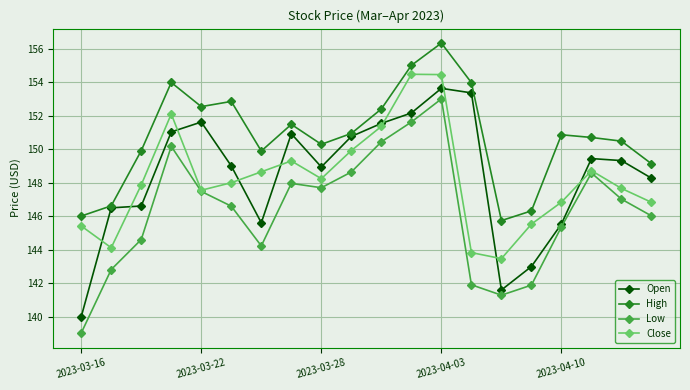

What is the maximum value for High?

156.3